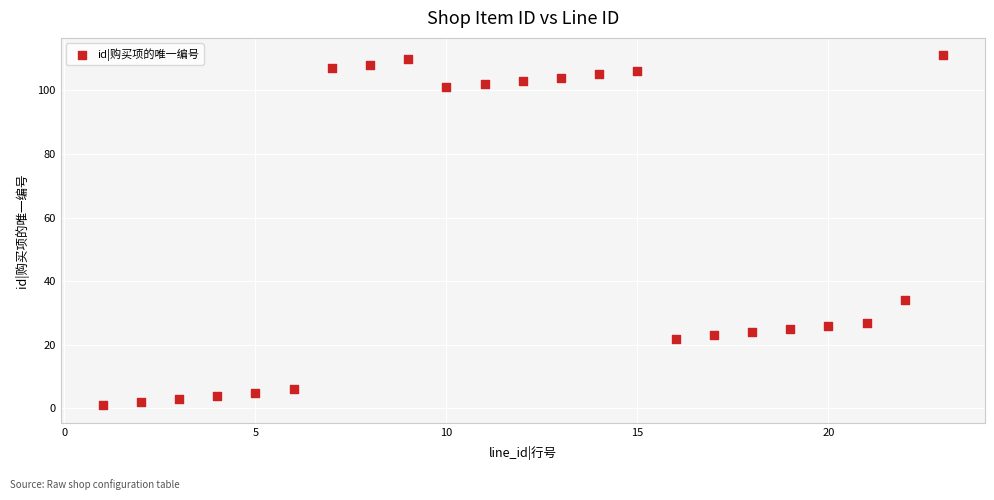

What Y value in the scatter plot is closest to 56?

34